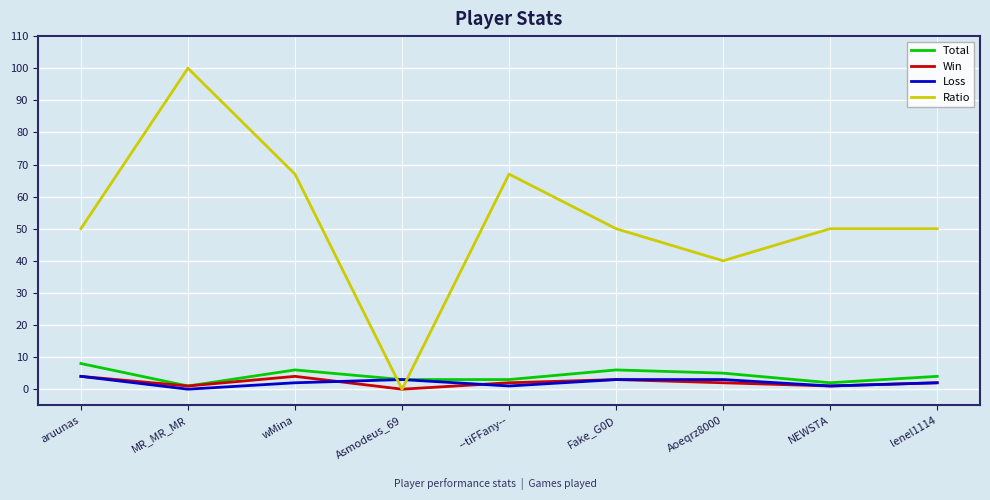

What is the average value of the Loss series?

2